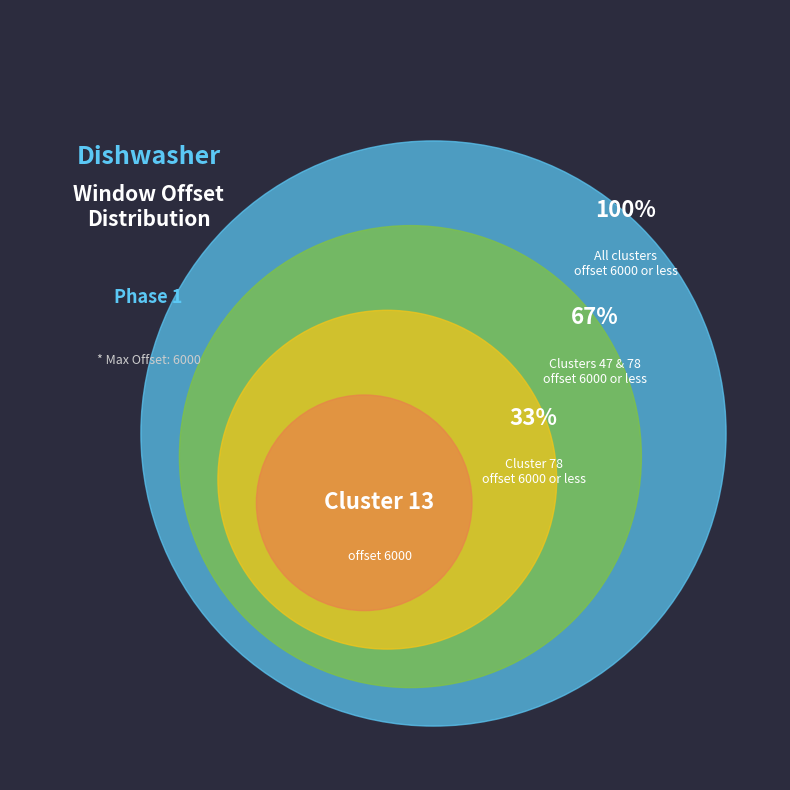

Is the sum of Phase 1 - Cluster 47 and Phase 1 - Cluster 13 greater than half?

Yes